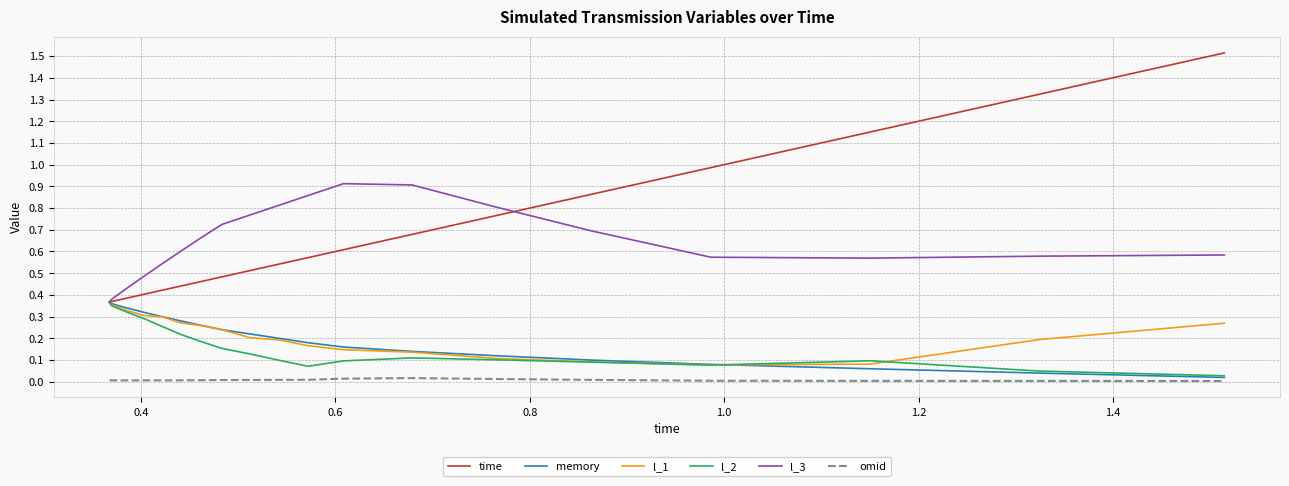

True or false: time and omid cross at least once.

False